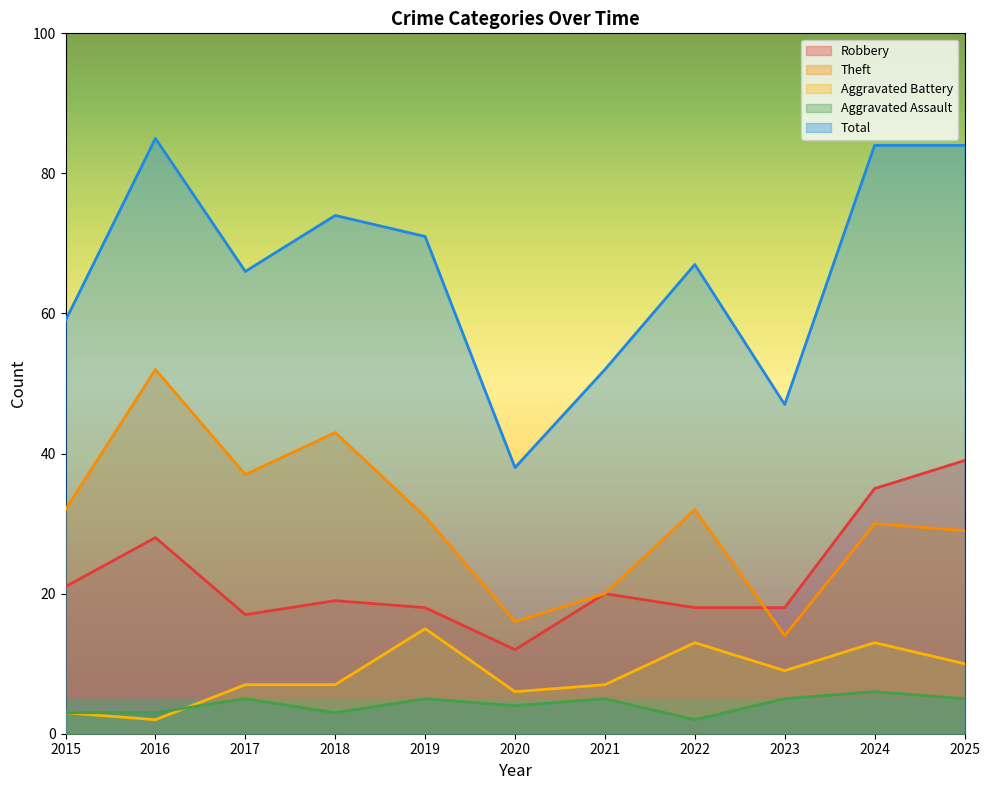

Reading right to left, what are all the values shown in this chart?

Robbery: 39	35	18	18	20	12	18	19	17	28	21
Theft: 29	30	14	32	20	16	31	43	37	52	32
Aggravated Battery: 10	13	9	13	7	6	15	7	7	2	3
Aggravated Assault: 5	6	5	2	5	4	5	3	5	3	3
Total: 84	84	47	67	52	38	71	74	66	85	59